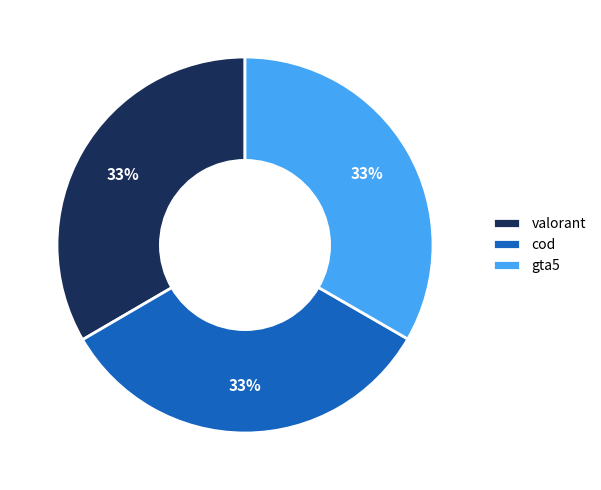

Does gta5 account for over 50% of the chart?

No